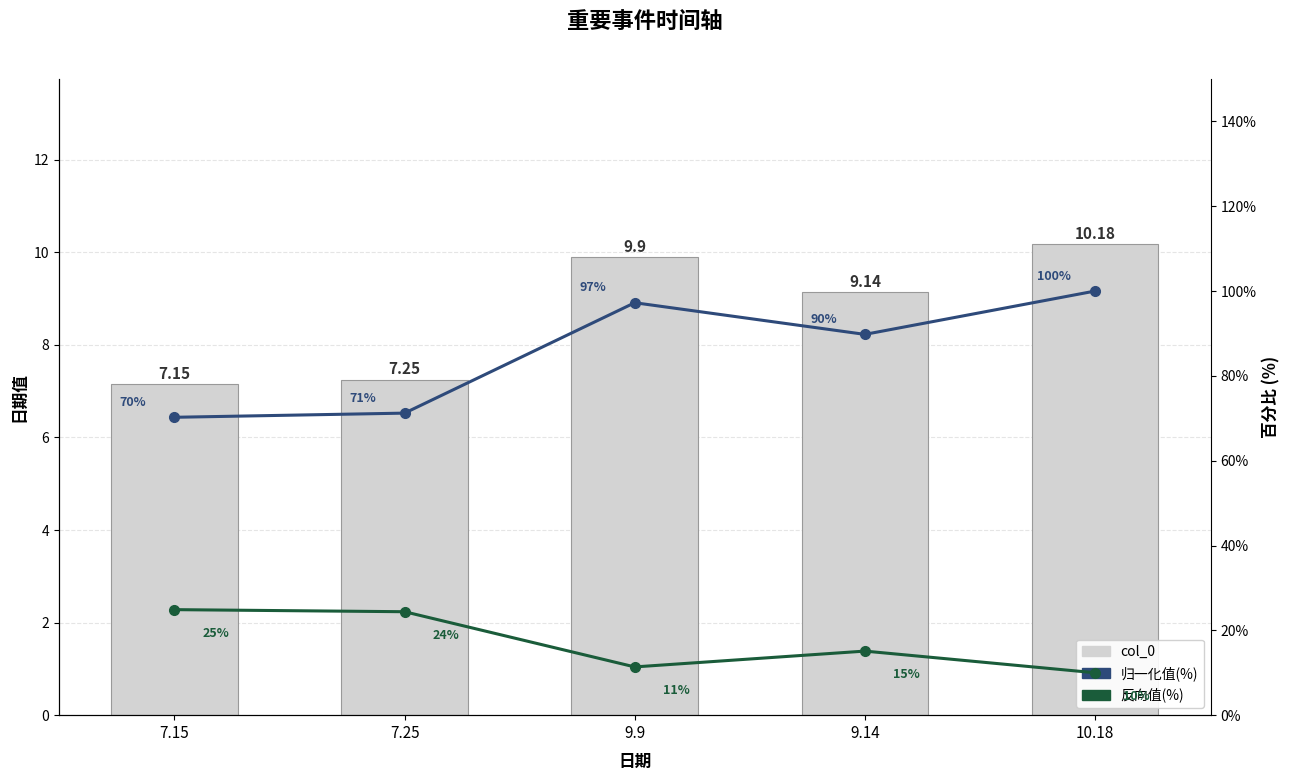

The value of col_0 at 9.9 is 9.9. True or false?

True